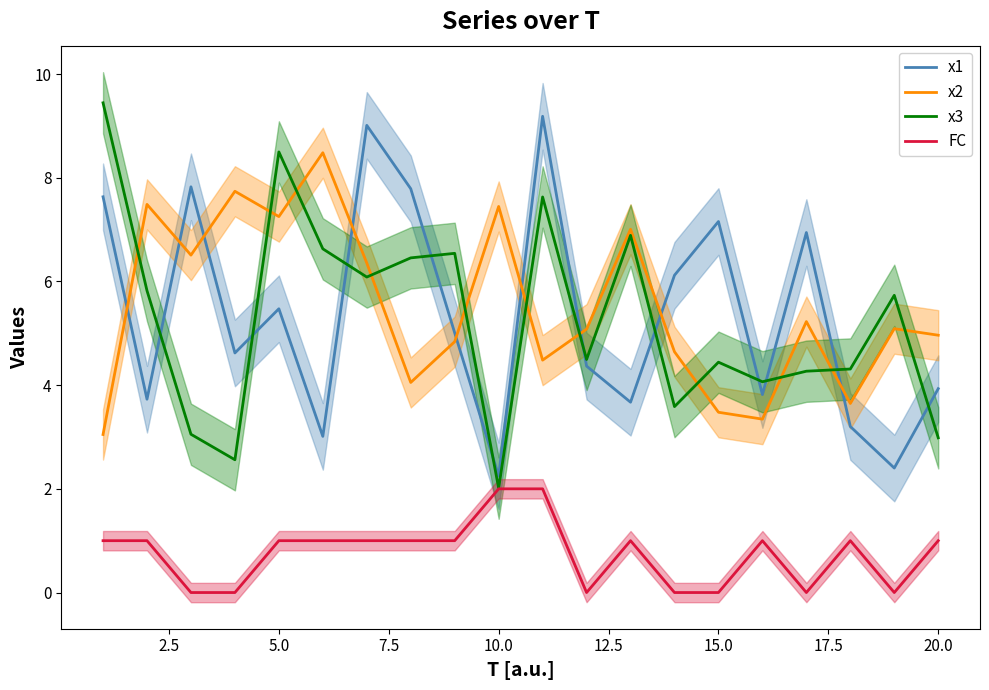

After their last crossing, which series has the higher values: x2 or x3?

x2